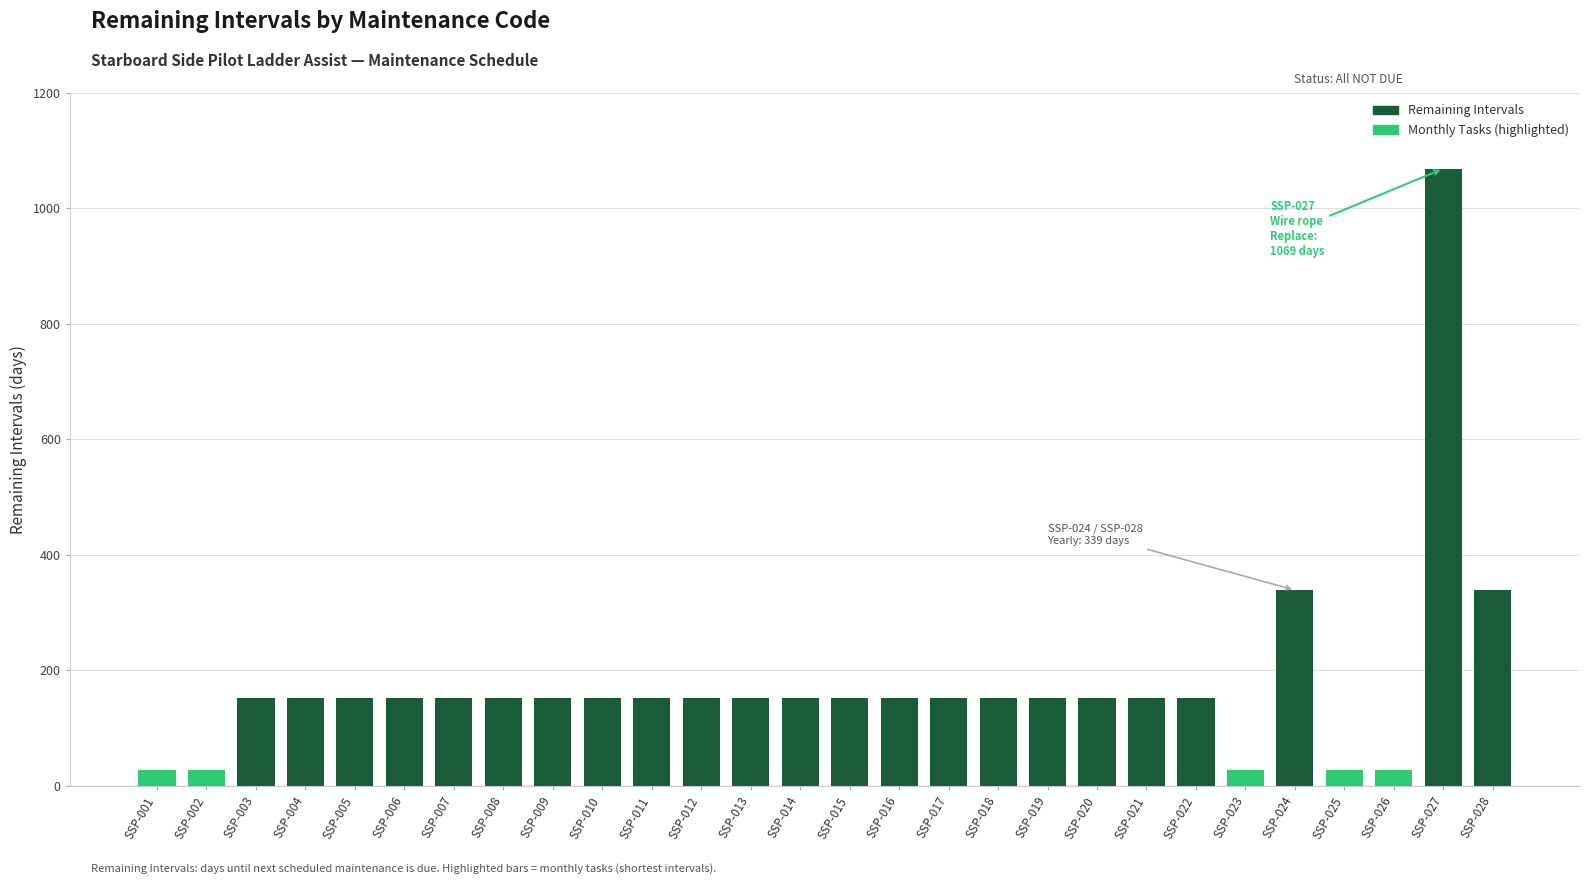

What is the maximum value shown in the chart?

1069